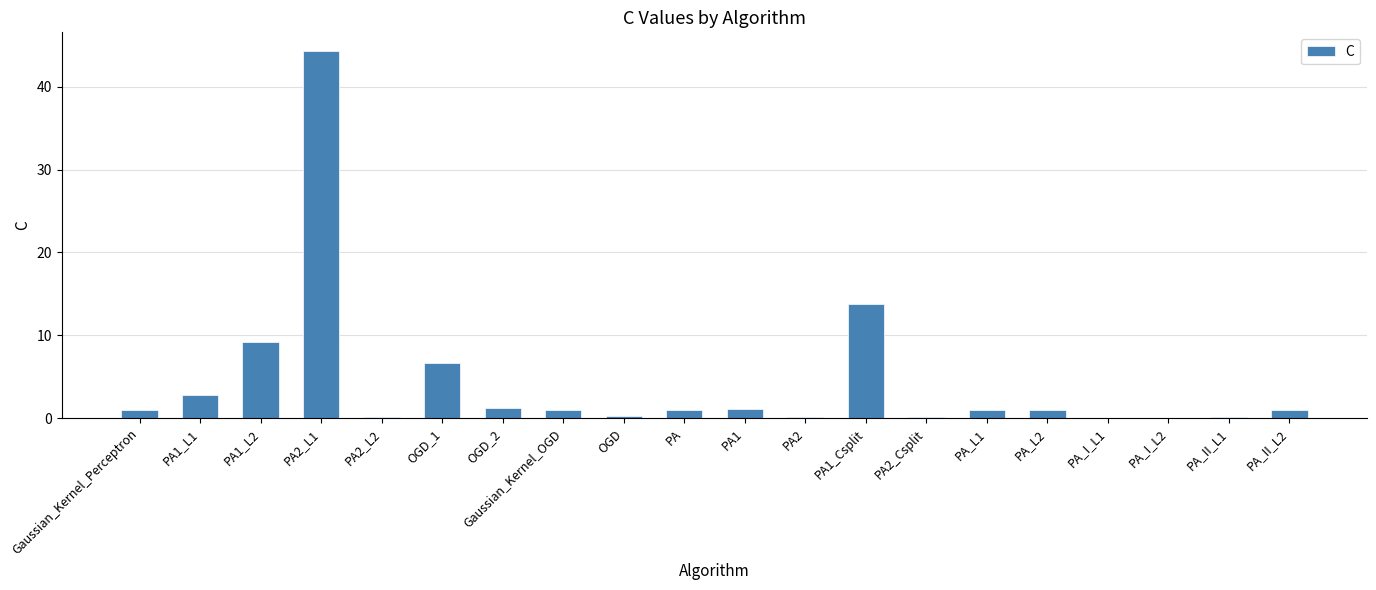

What is the sum of all values?

85.9